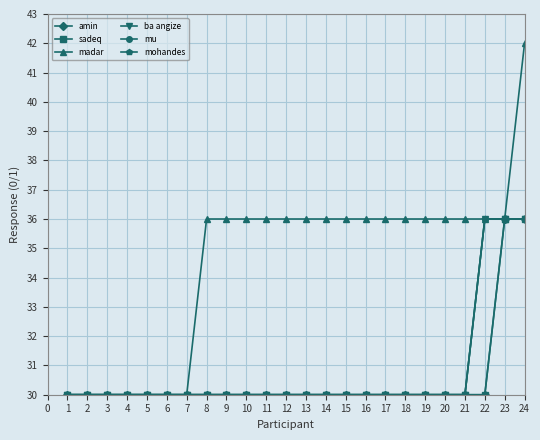

Does the chart have visible grid lines?

Yes